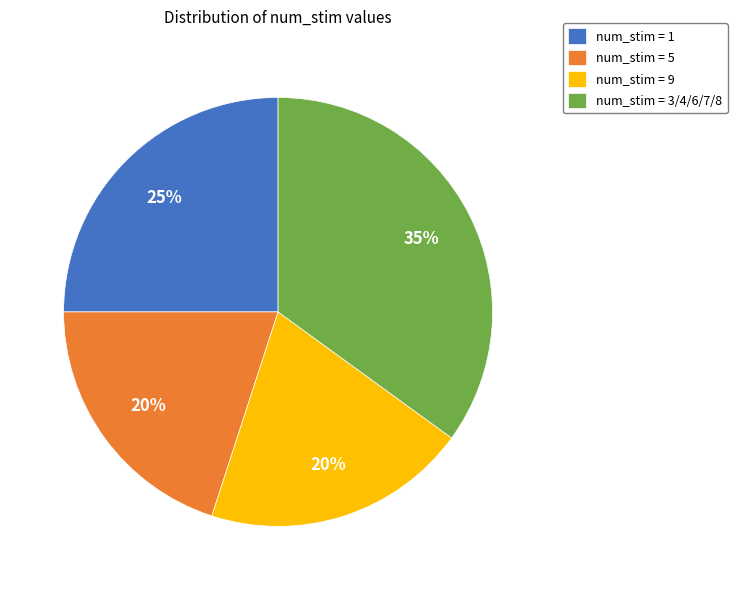

Do num_stim = 1 and num_stim = 9 together represent more than half of the pie?

No